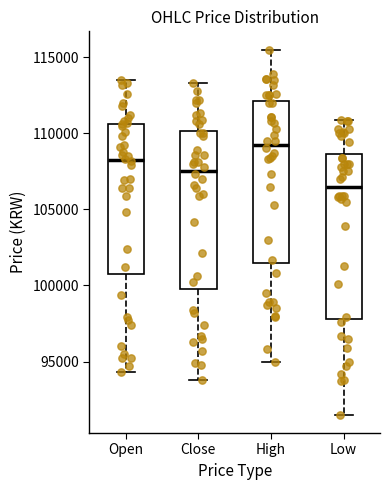

Where is the lower edge of the box for Open on the y-axis? The values are not printed on the chart, so give them approximately, as read against the axis.

101000